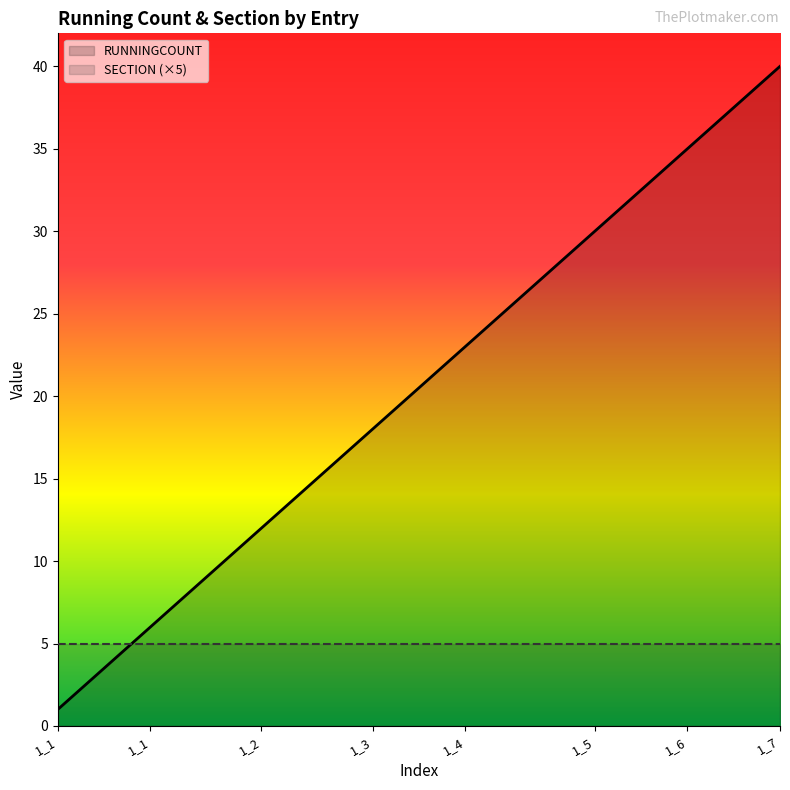

What is the greatest value displayed?

40